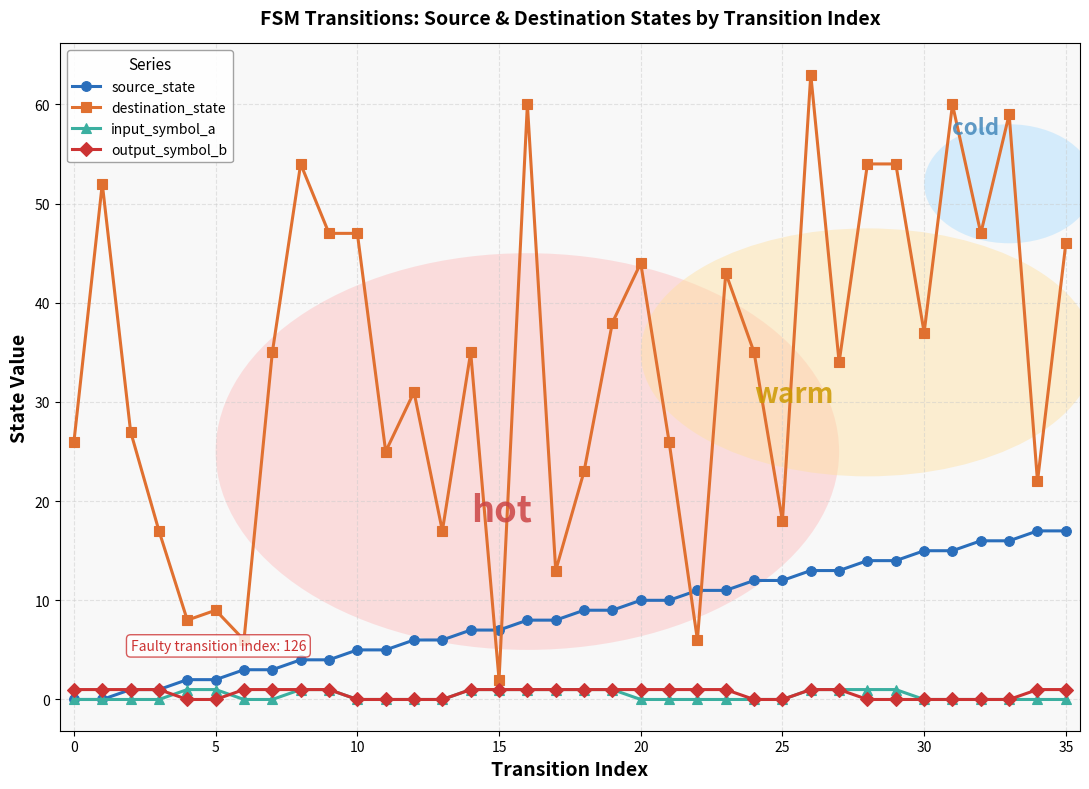

Which series has the largest total across all categories?

destination_state